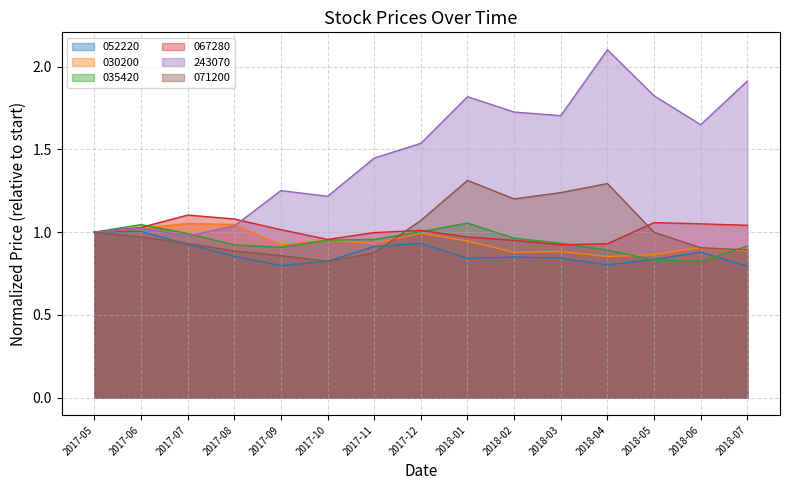

Which series has the widest spread of values?

243070